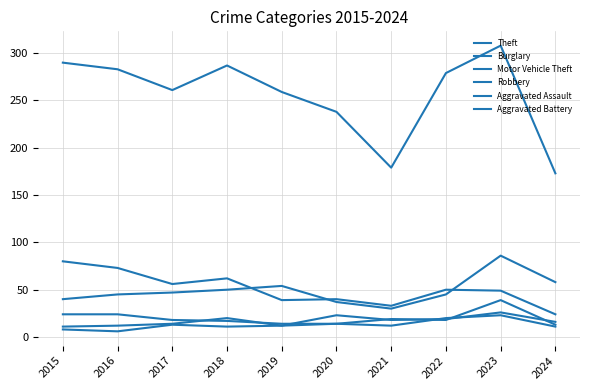

Reading left to right, extract all data points from this chart.

Theft: 2015=290	2016=283	2017=261	2018=287	2019=259	2020=238	2021=179	2022=279	2023=308	2024=173
Burglary: 2015=80	2016=73	2017=56	2018=62	2019=39	2020=40	2021=33	2022=50	2023=49	2024=24
Motor Vehicle Theft: 2015=40	2016=45	2017=47	2018=50	2019=54	2020=37	2021=30	2022=45	2023=86	2024=58
Robbery: 2015=24	2016=24	2017=18	2018=17	2019=14	2020=14	2021=19	2022=18	2023=39	2024=13
Aggravated Assault: 2015=11	2016=12	2017=14	2018=20	2019=12	2020=23	2021=18	2022=19	2023=26	2024=16
Aggravated Battery: 2015=8	2016=6	2017=13	2018=11	2019=12	2020=14	2021=12	2022=20	2023=23	2024=11